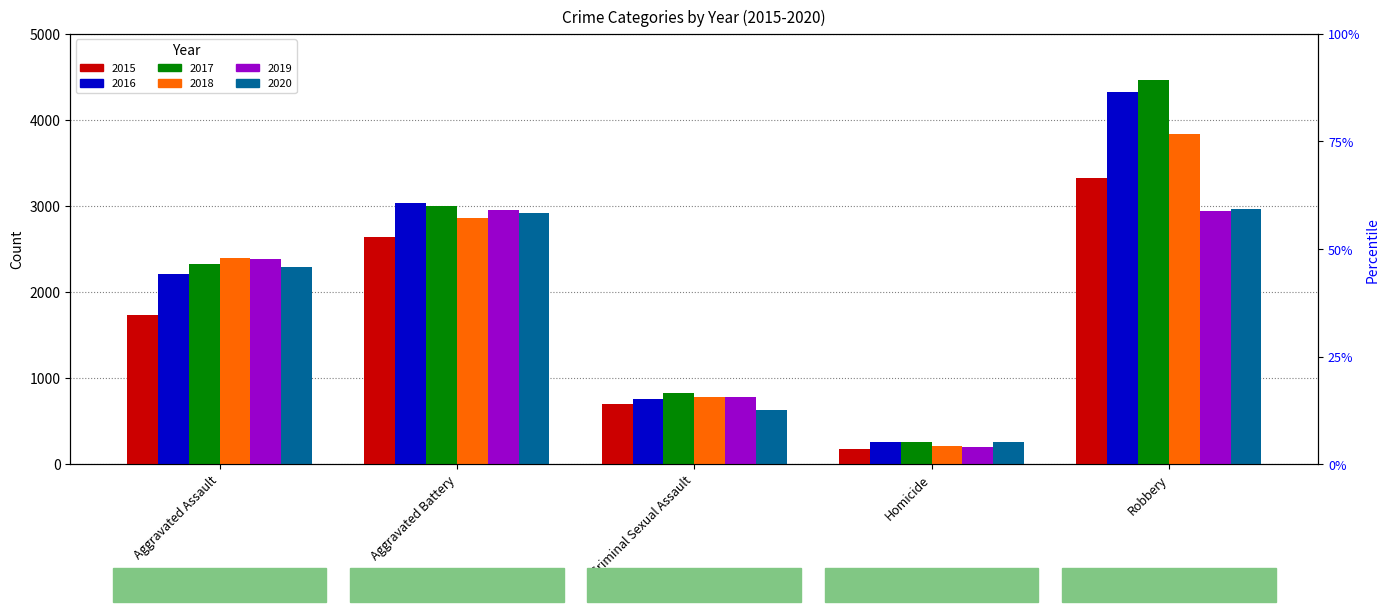

Are the bars horizontal?

No